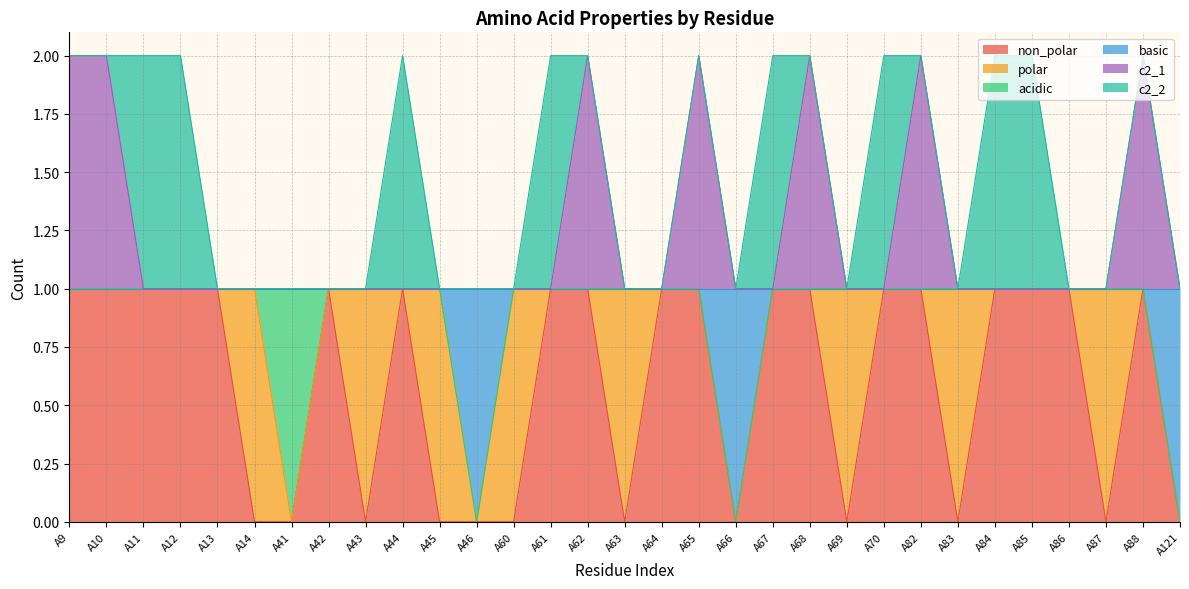

Does the chart have visible grid lines?

Yes